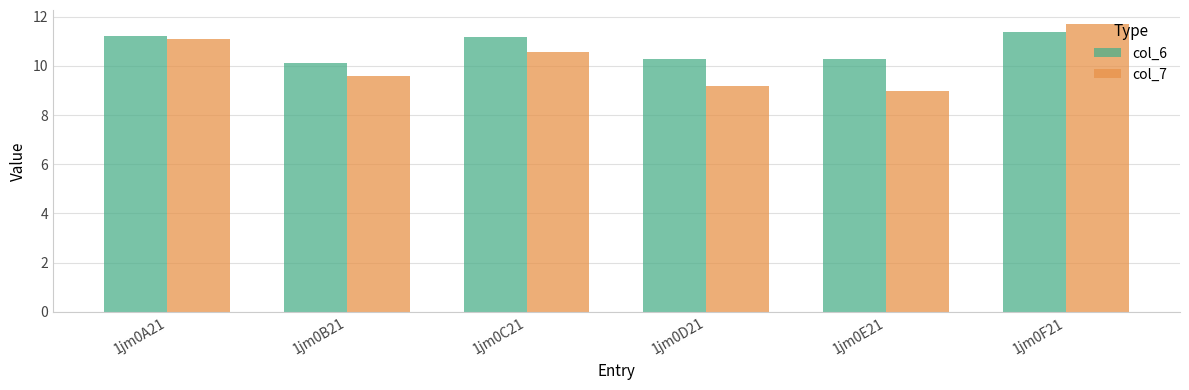

Is it true that col_6 equals 10.1 at 1jm0B21?

True